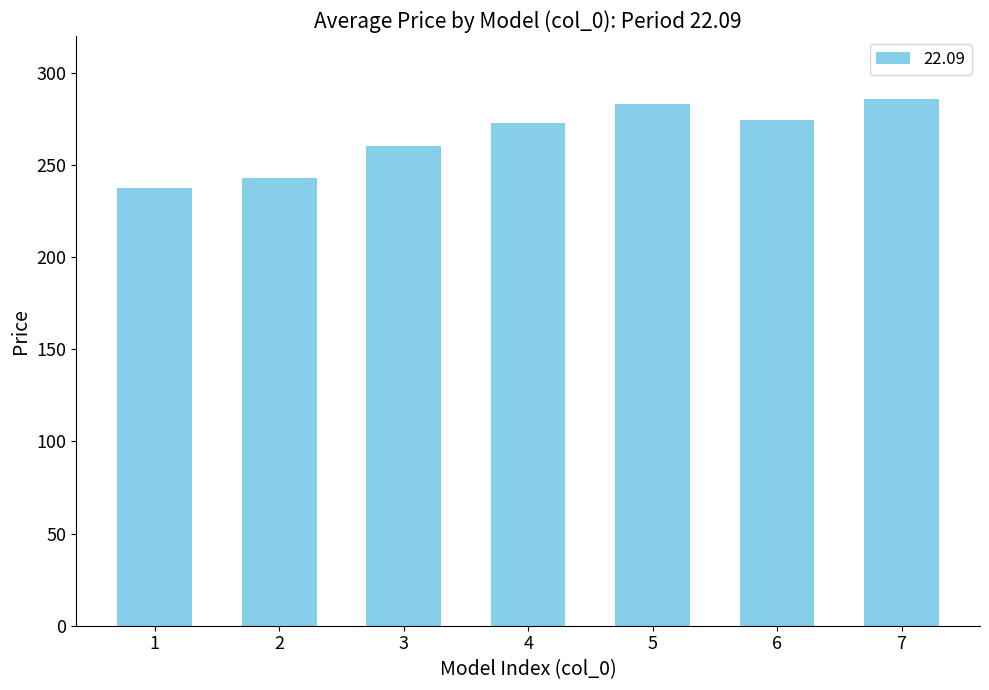

What is the average value?

265.2